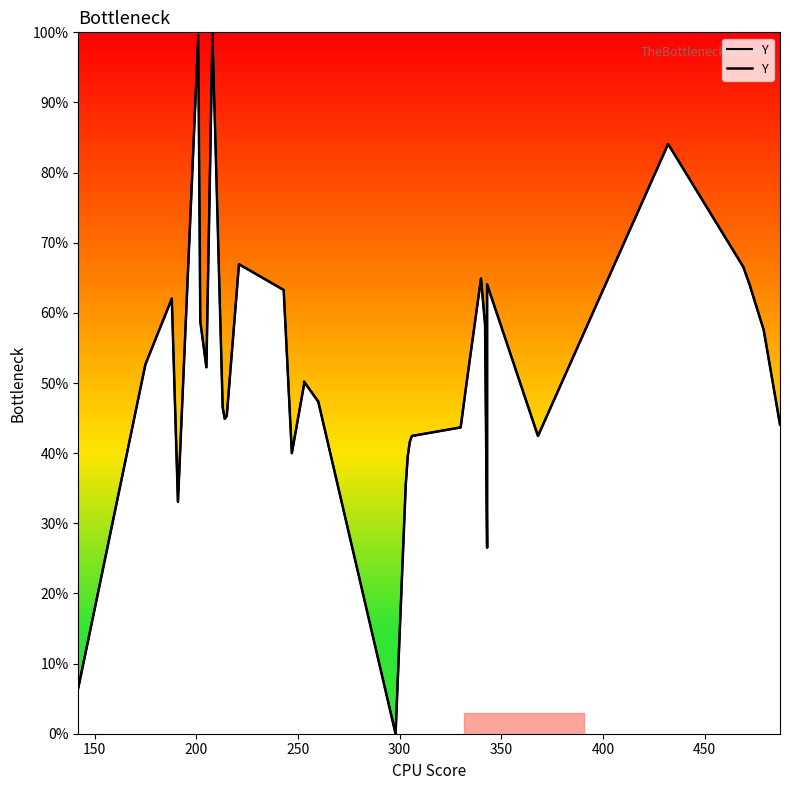

What is the difference between the maximum and minimum values?

100.0